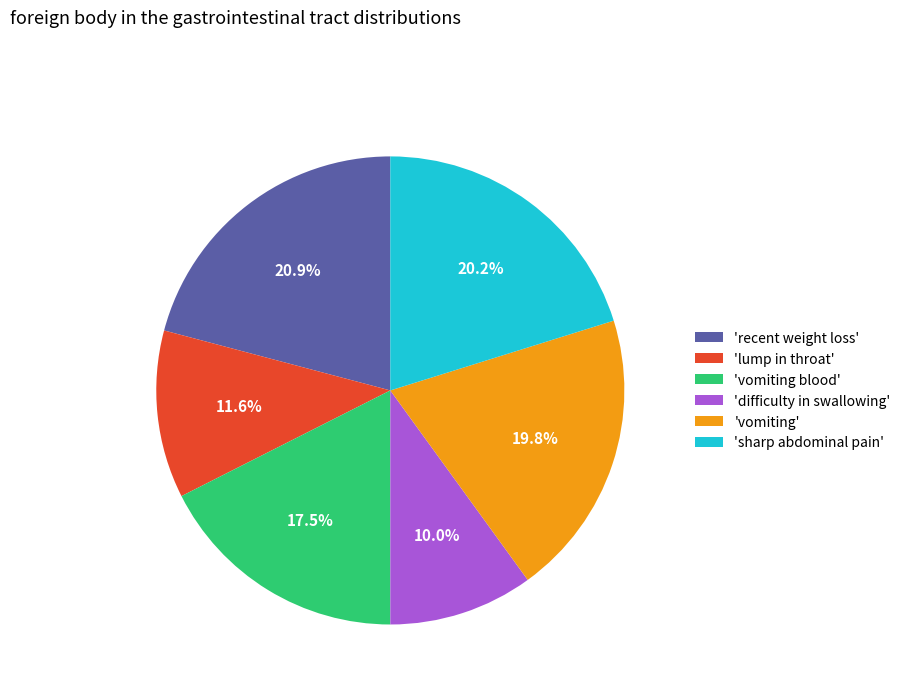

How many segments does this pie chart have?

6